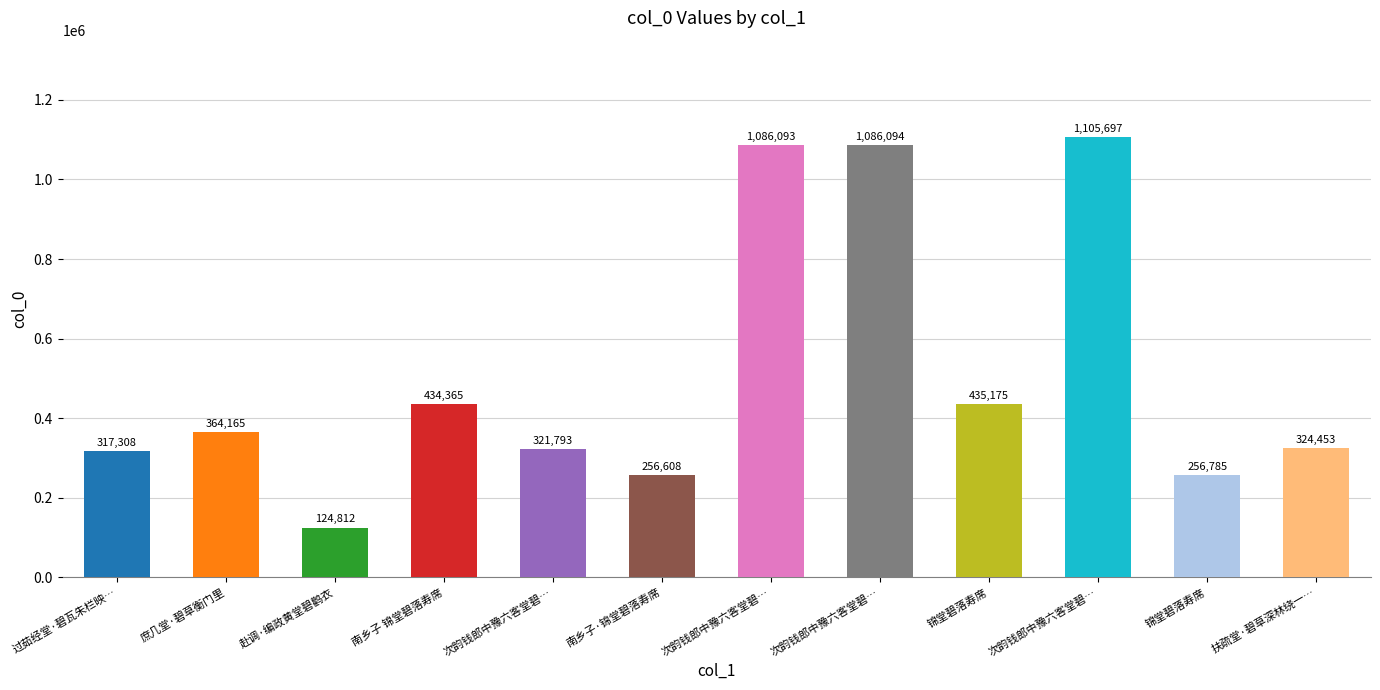

What is the sum of all values?

6113348